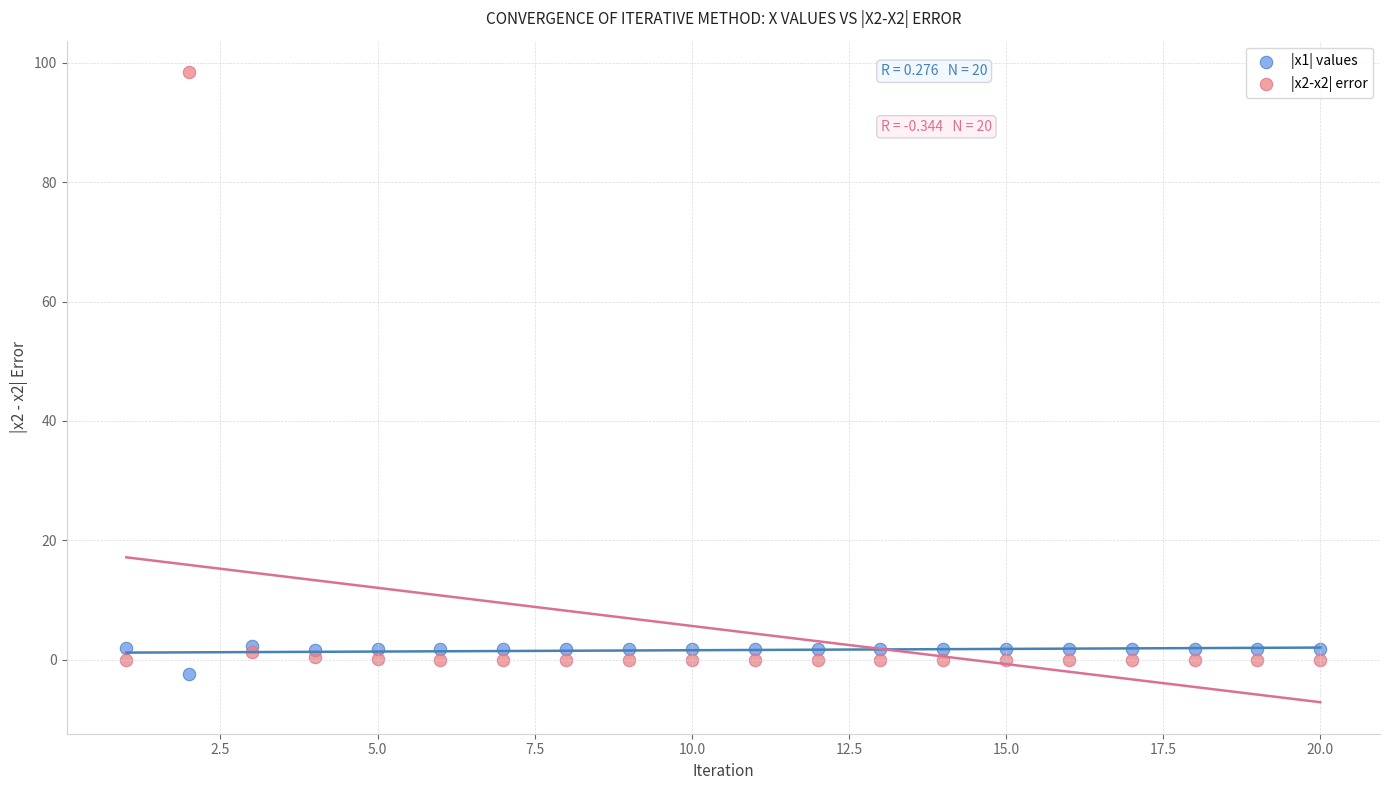

Which series contains the highest Y value?

|x2-x2| error